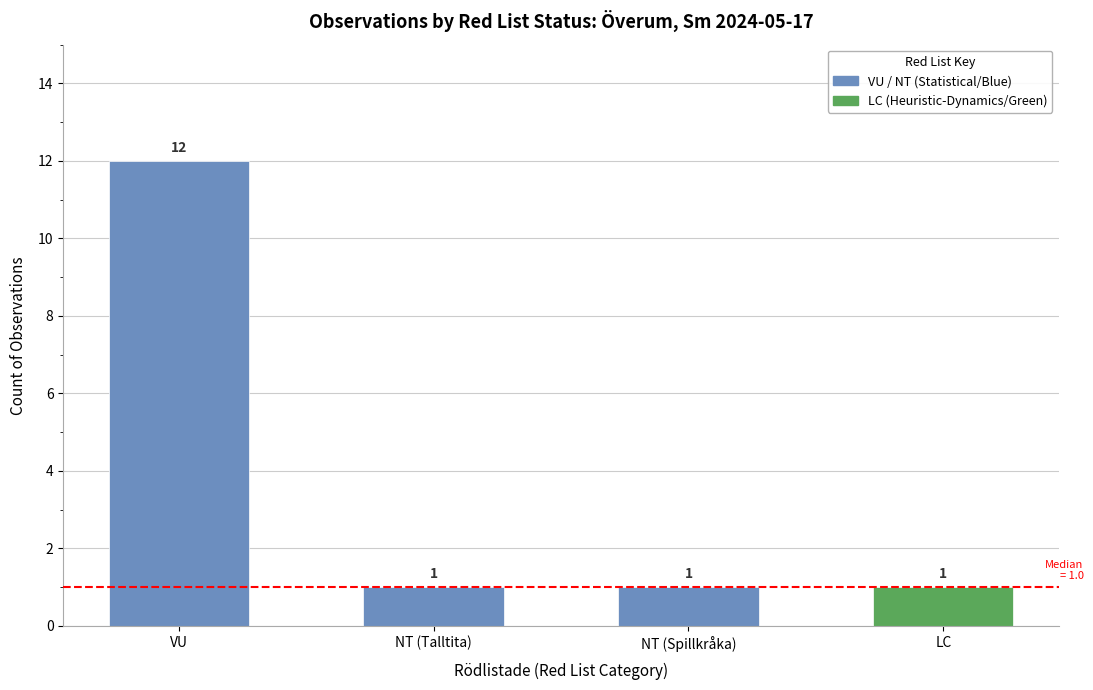

Is it true that the value at NT (Talltita) is 1?

True